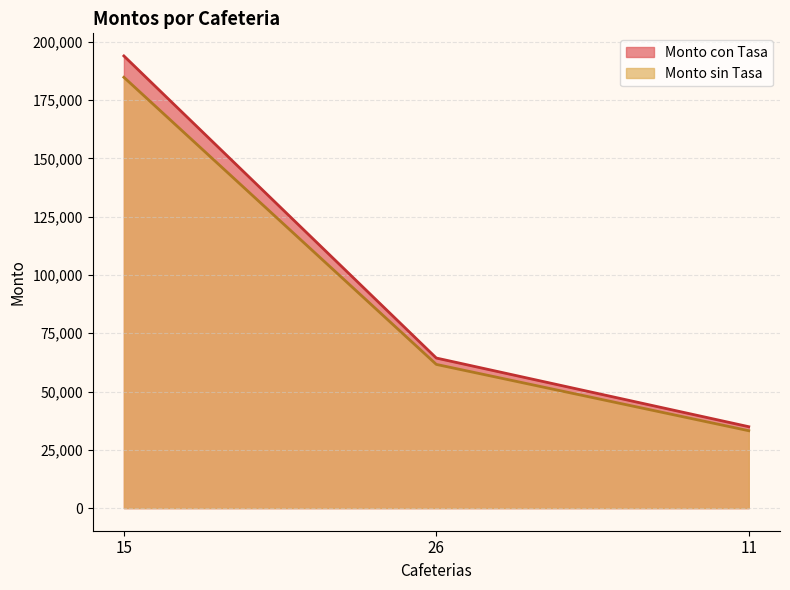

Is the value of Monto sin Tasa at 26 greater than the value of Monto con Tasa at 15?

No